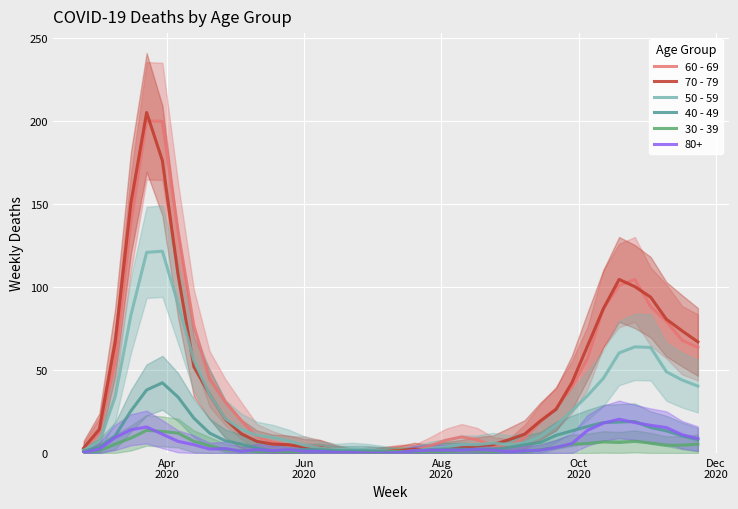

What is the maximum value for 30 - 39?

13.7